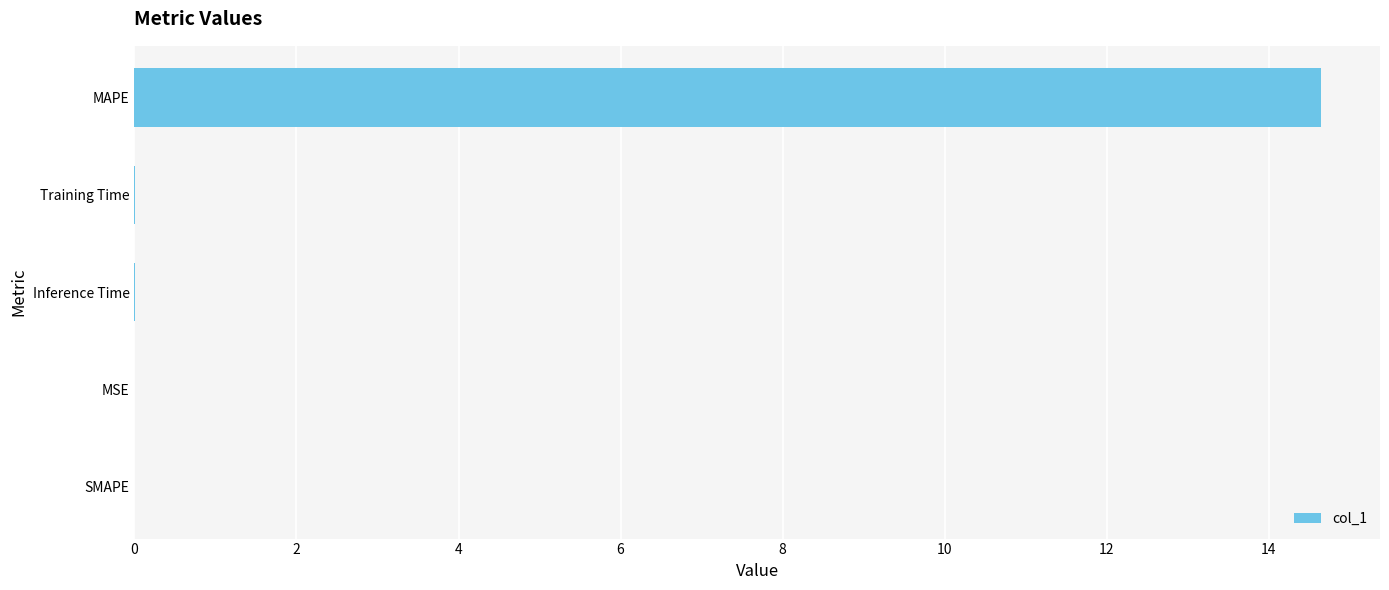

At which category does the chart reach its peak across all series?

MAPE